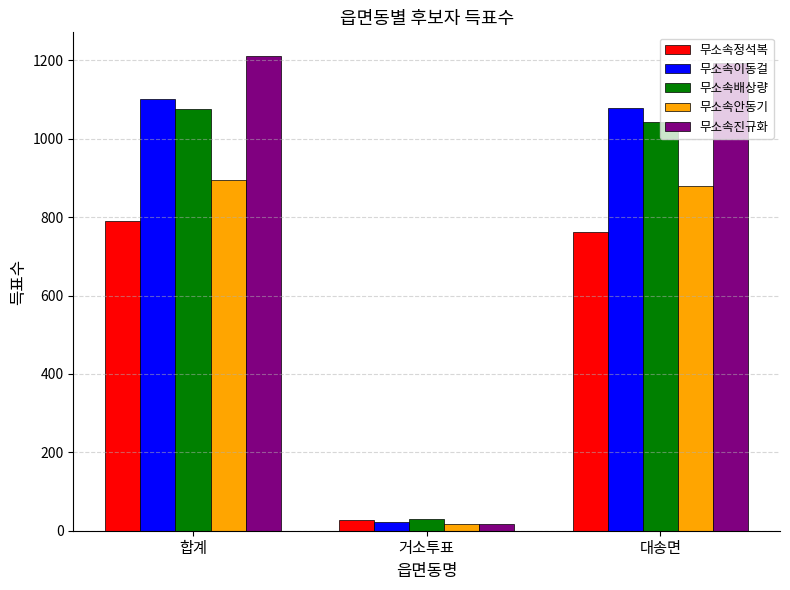

Where is 무소속진규화 nearest to the value 614?

대송면